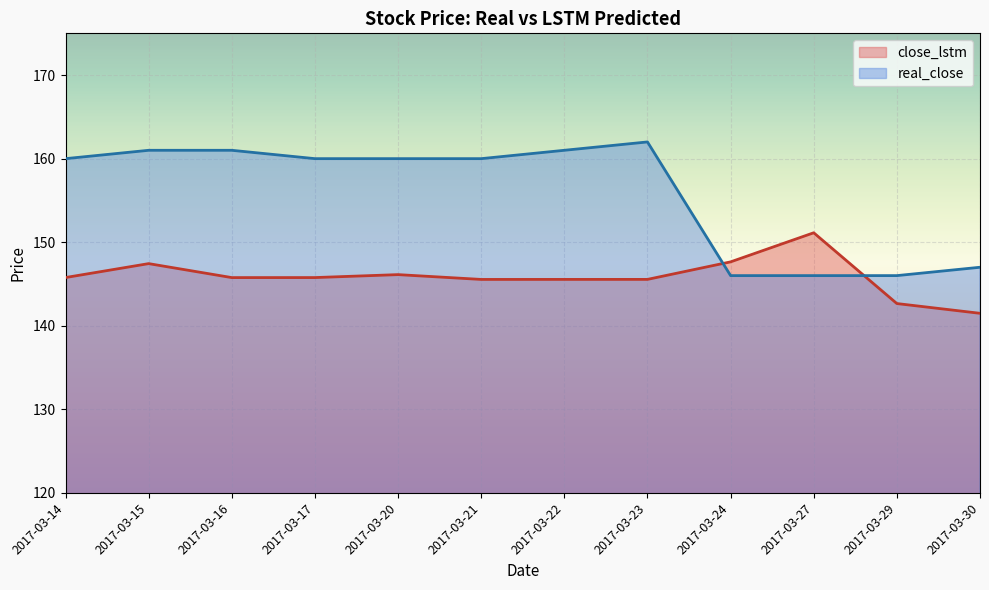

What is the highest value of the real_close series?

162.0